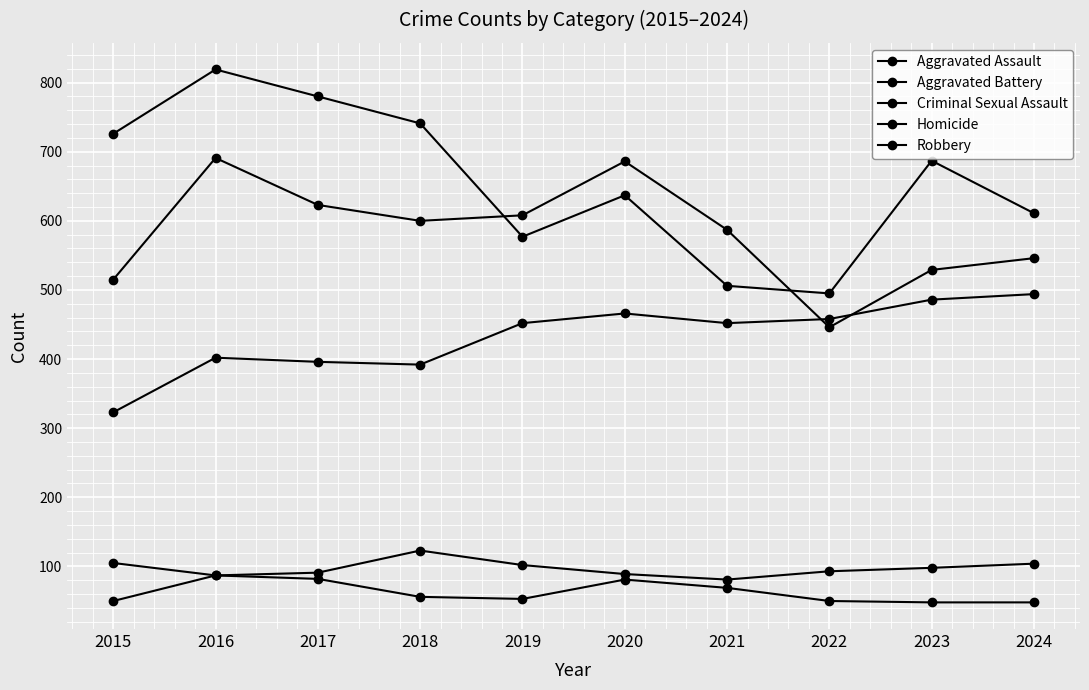

Is this an area chart (filled region under the line)?

No